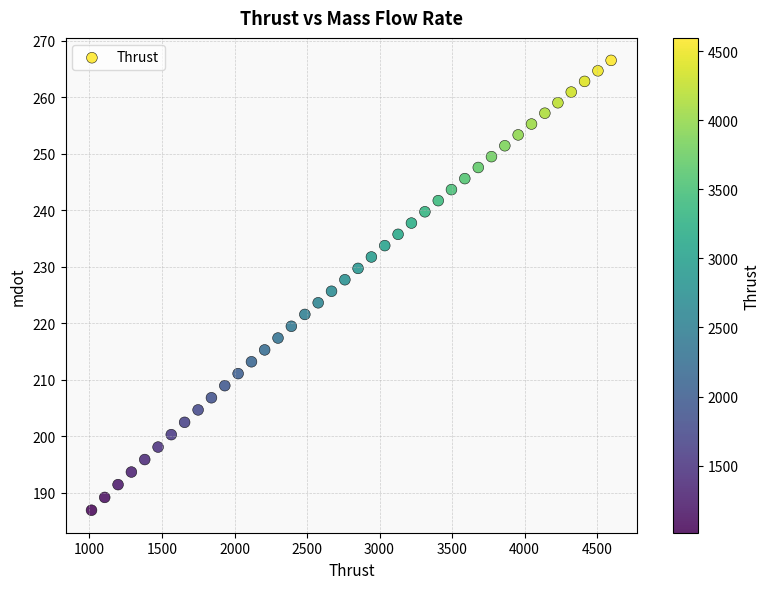

What is the range of Y values (max minus min)?

79.6